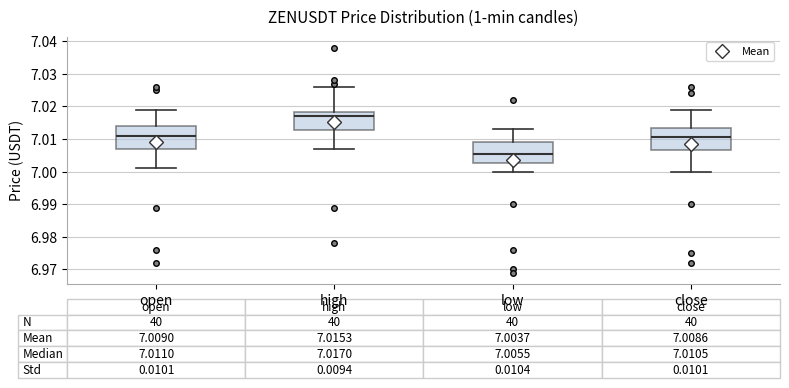

Which box's median line is the highest?

high